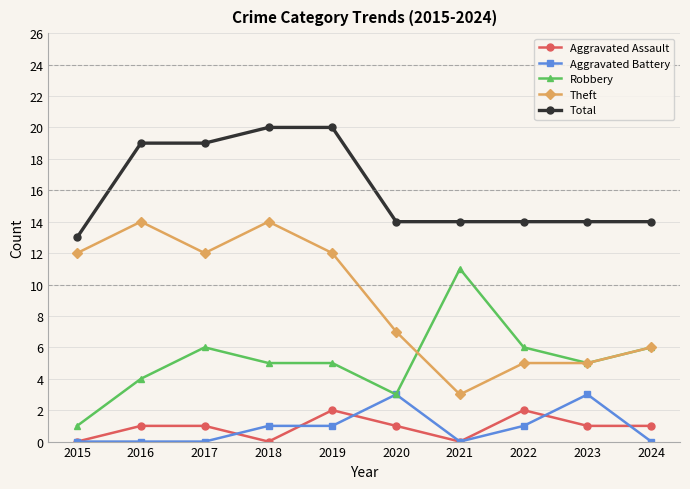

How many Aggravated Battery values are between 0 and 1?

8